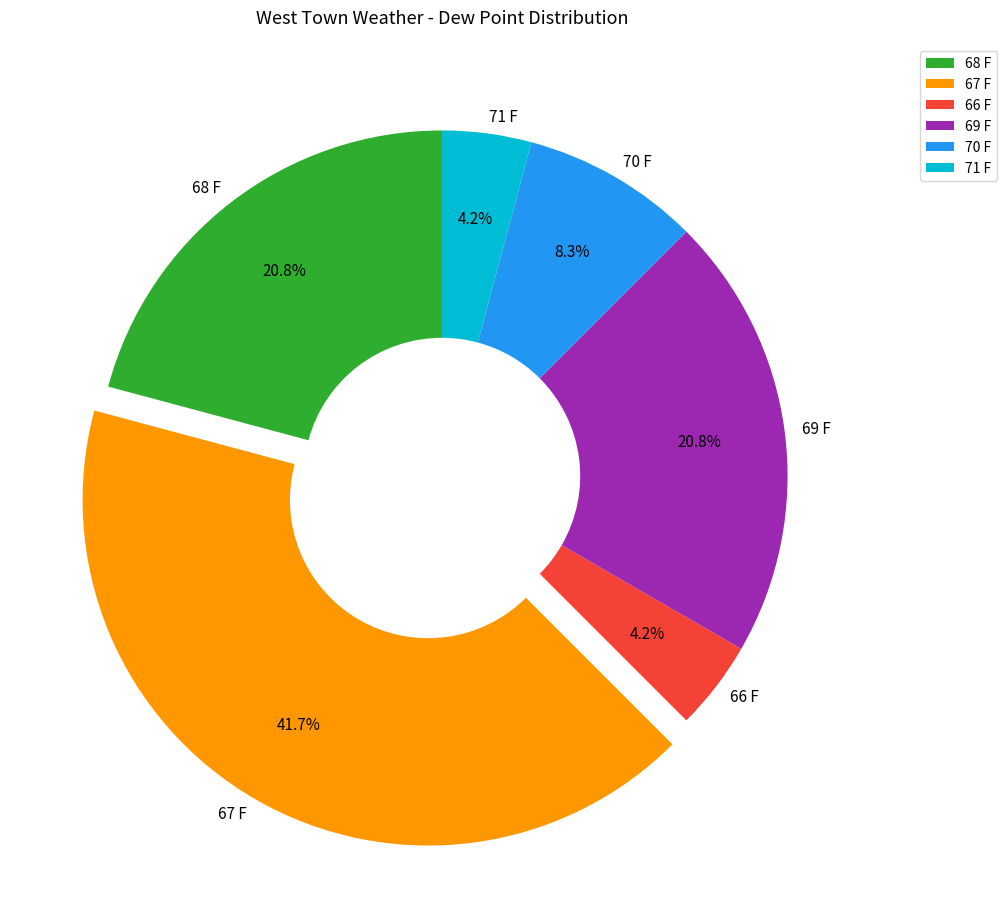

How many segments does this pie chart have?

6